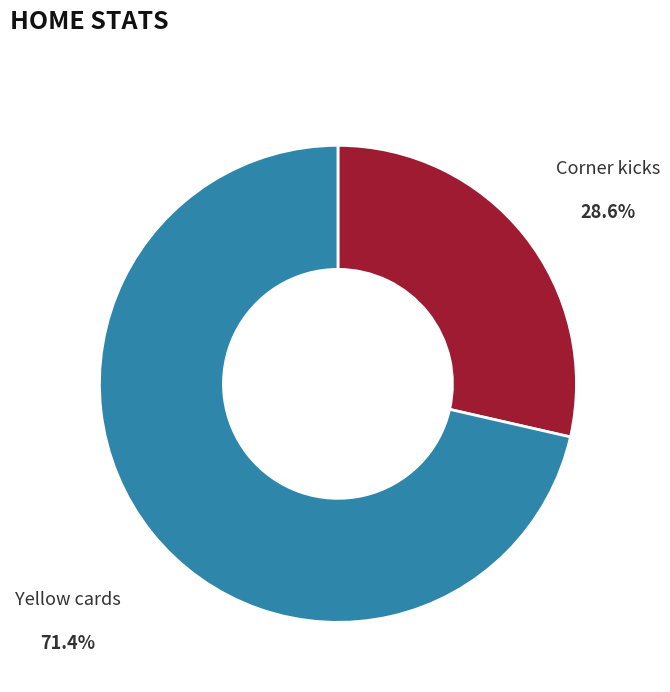

Combined, do Corner kicks and Yellow cards account for over 50%?

Yes